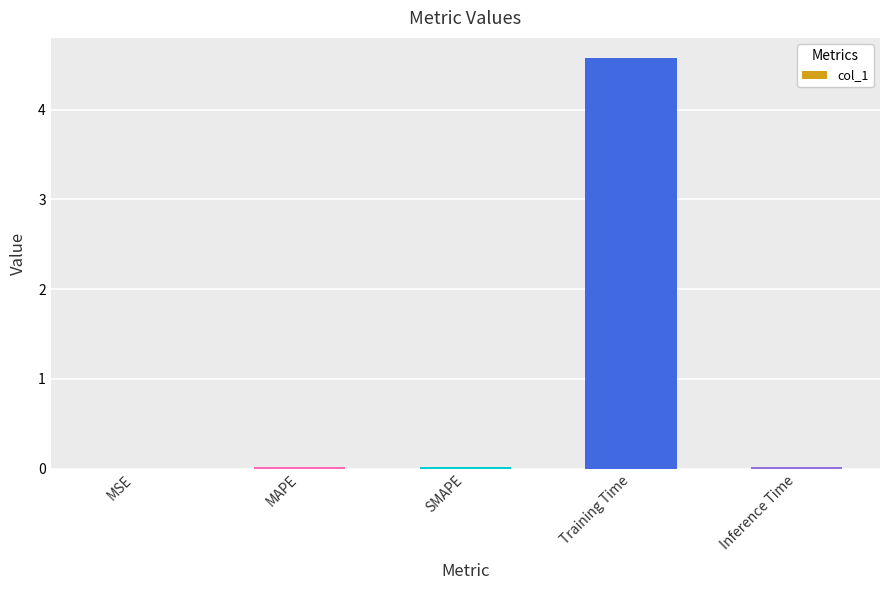

What is the maximum value shown in the chart?

4.6